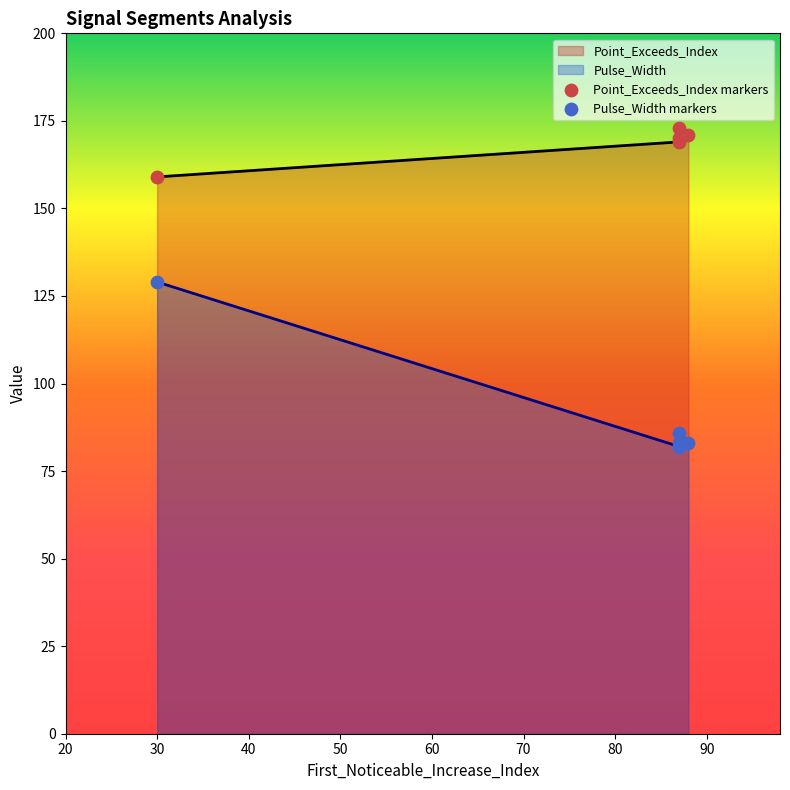

At how many categories does at least one series exceed 164?

4